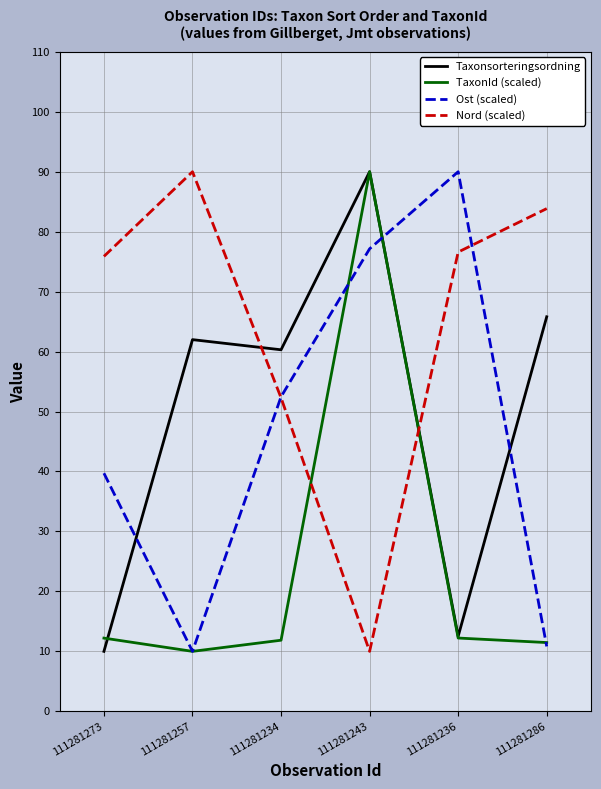

What position from the left is 111281286?

6